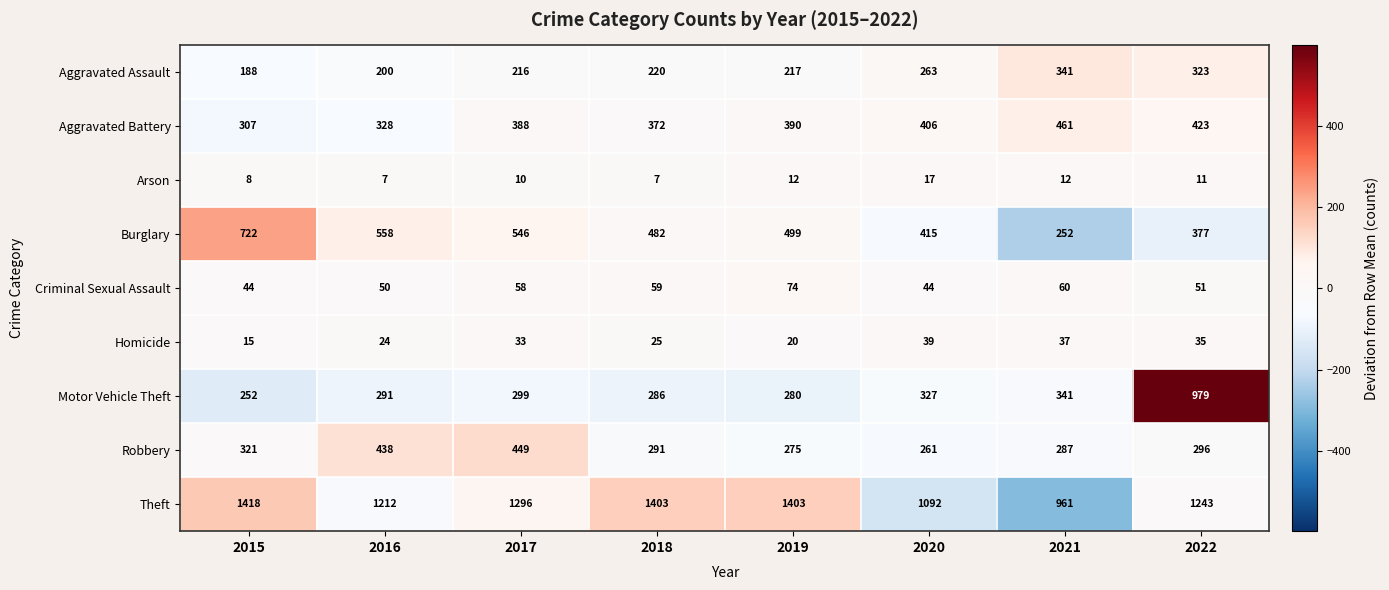

At which label is Criminal Sexual Assault closest to 59?

2018